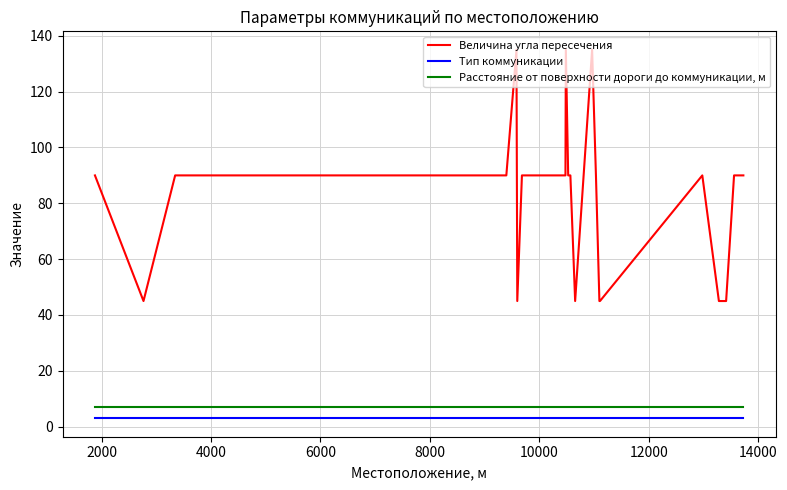

True or false: Величина угла пересечения and Расстояние от поверхности дороги до коммуникации, м intersect in this chart.

False